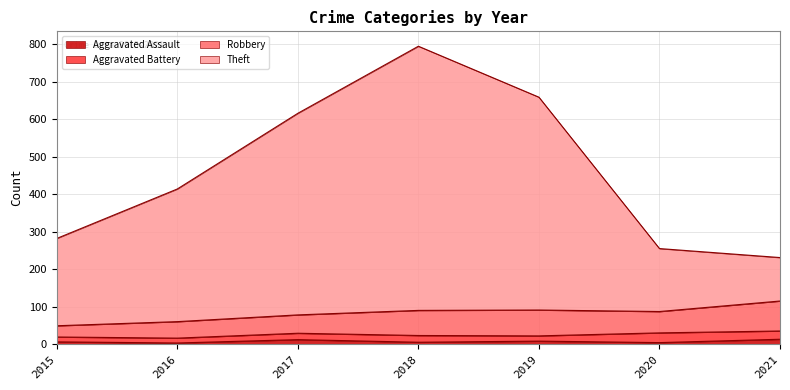

What is the value of the Theft point at the 6th from the left?

255